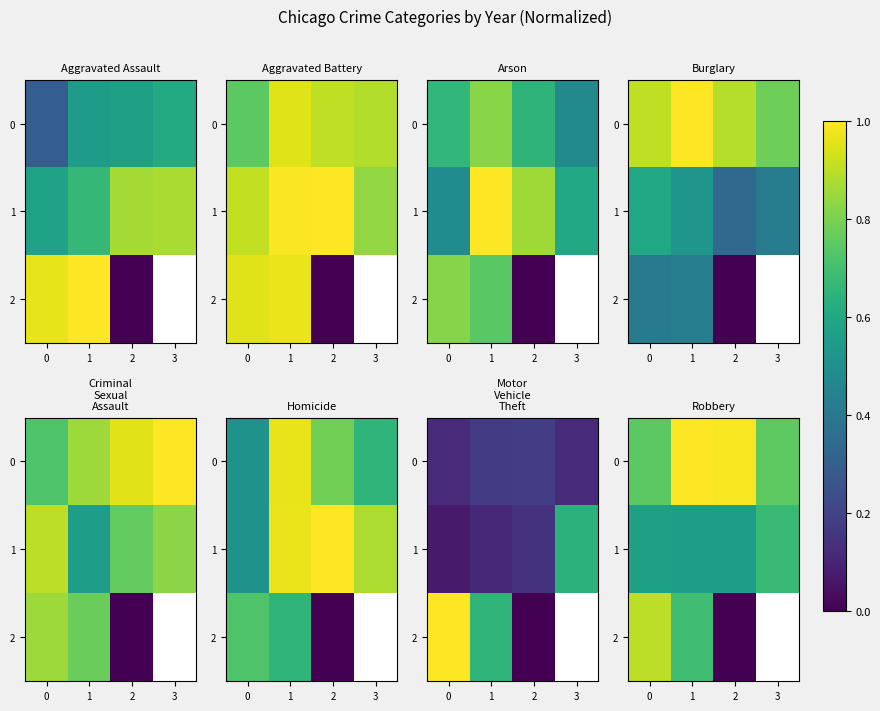

Is the value of 2 at 0 greater than the value of 0 at 0?

Yes